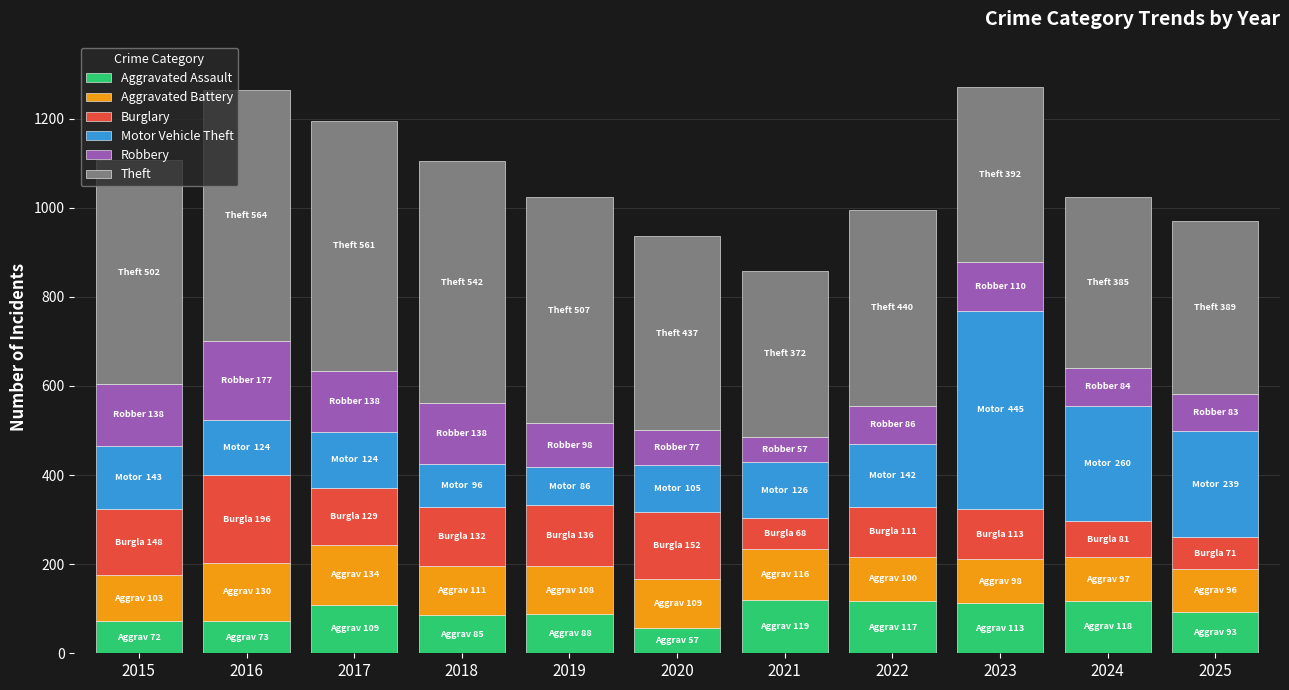

Does the chart contain any negative values?

No